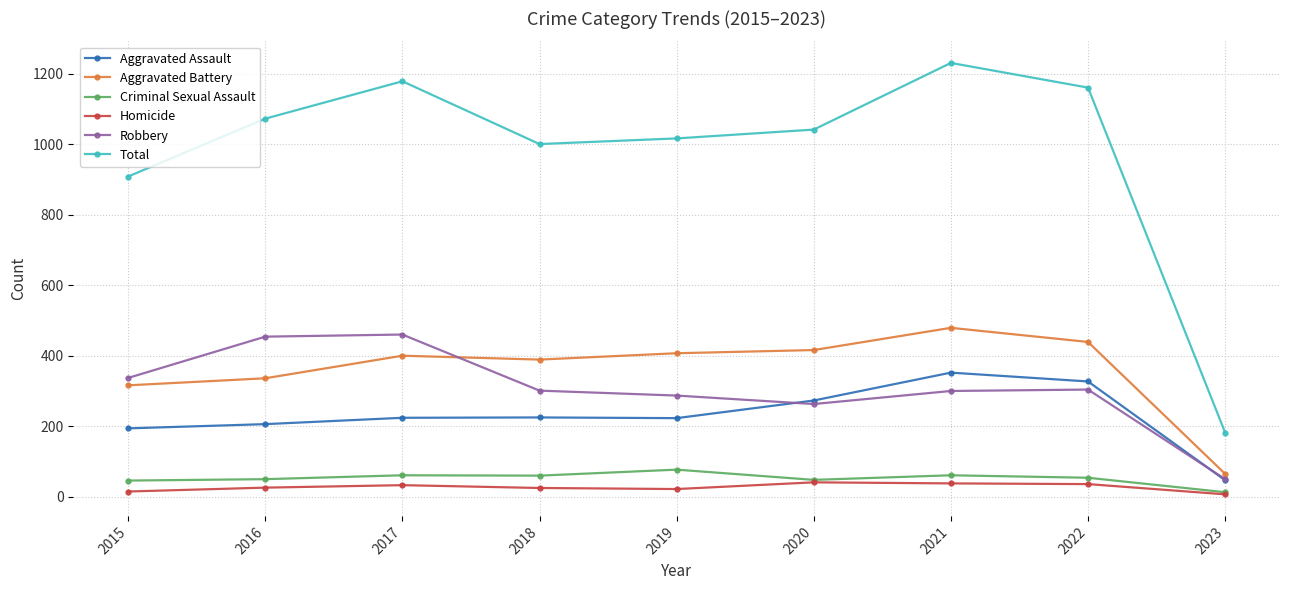

Which series changed the most between 2017 and 2023?

Total